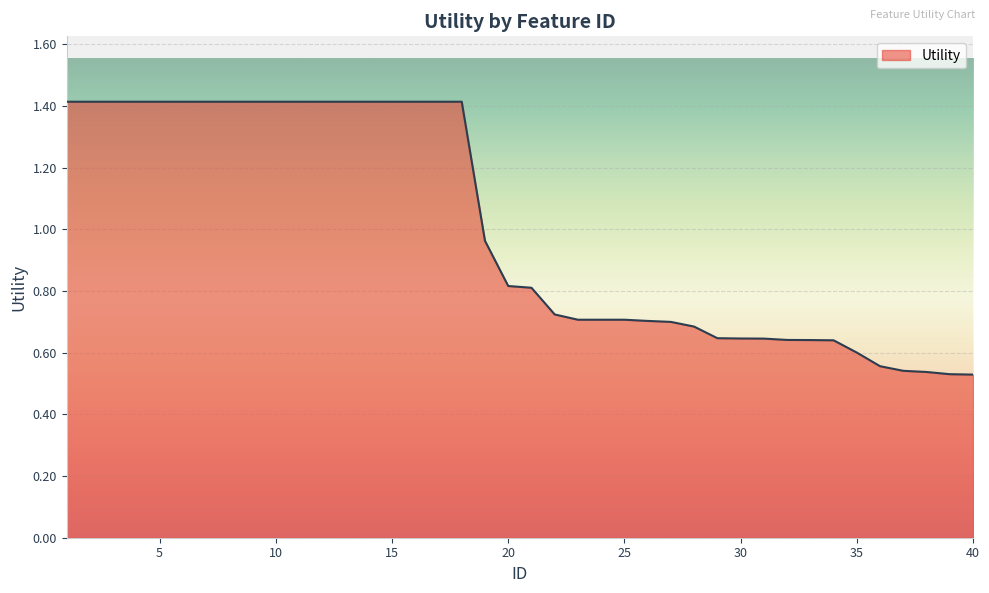

What is the difference between the maximum and minimum values?

0.9